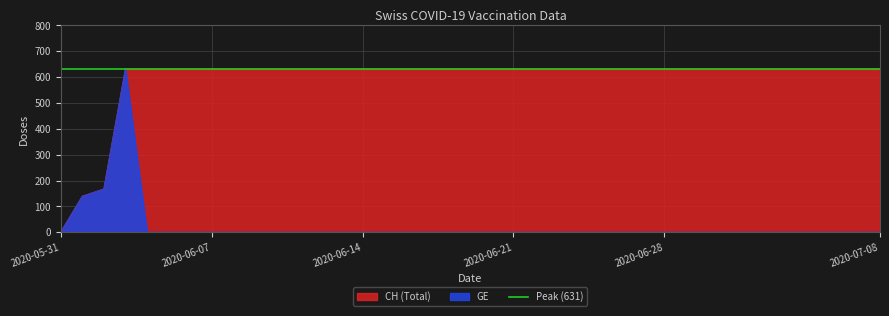

Reading left to right, list all the values displayed in this chart.

CH: 2020-05-31=0	2020-06-01=139	2020-06-02=167	2020-06-03=631	2020-06-04=631	2020-06-05=631	2020-06-06=631	2020-06-07=631	2020-06-08=631	2020-06-09=631	2020-06-10=631	2020-06-11=631	2020-06-12=631	2020-06-13=631	2020-06-14=631	2020-06-15=631	2020-06-16=631	2020-06-17=631	2020-06-18=631	2020-06-19=631	2020-06-20=631	2020-06-21=631	2020-06-22=631	2020-06-23=631	2020-06-24=631	2020-06-25=631	2020-06-26=631	2020-06-27=631	2020-06-28=631	2020-06-29=631	2020-06-30=631	2020-07-01=631	2020-07-02=631	2020-07-03=631	2020-07-04=631	2020-07-05=631	2020-07-06=631	2020-07-07=631	2020-07-08=631
GE: 2020-05-31=0	2020-06-01=139	2020-06-02=167	2020-06-03=631	2020-06-04=0	2020-06-05=0	2020-06-06=0	2020-06-07=0	2020-06-08=0	2020-06-09=0	2020-06-10=0	2020-06-11=0	2020-06-12=0	2020-06-13=0	2020-06-14=0	2020-06-15=0	2020-06-16=0	2020-06-17=0	2020-06-18=0	2020-06-19=0	2020-06-20=0	2020-06-21=0	2020-06-22=0	2020-06-23=0	2020-06-24=0	2020-06-25=0	2020-06-26=0	2020-06-27=0	2020-06-28=0	2020-06-29=0	2020-06-30=0	2020-07-01=0	2020-07-02=0	2020-07-03=0	2020-07-04=0	2020-07-05=0	2020-07-06=0	2020-07-07=0	2020-07-08=0